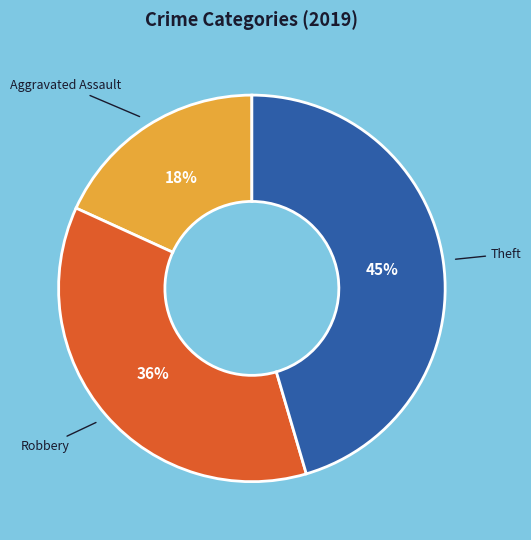

To the nearest percent, what is the difference between the largest and smallest slice percentages?

27%